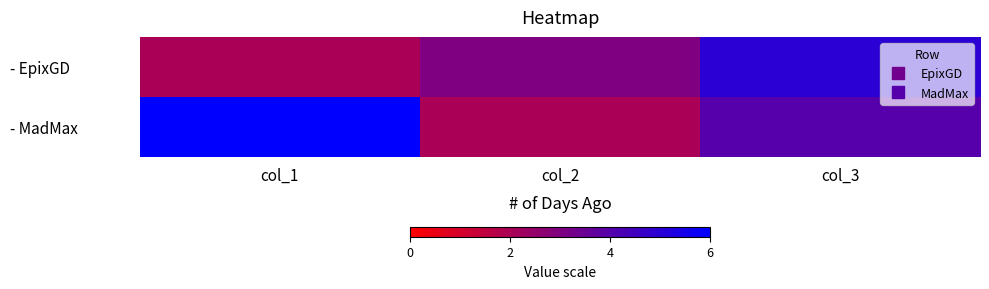

Reading left to right, transcribe all the data shown in this chart.

- EpixGD: col_1=2	col_2=3	col_3=5
- MadMax: col_1=6	col_2=2	col_3=4